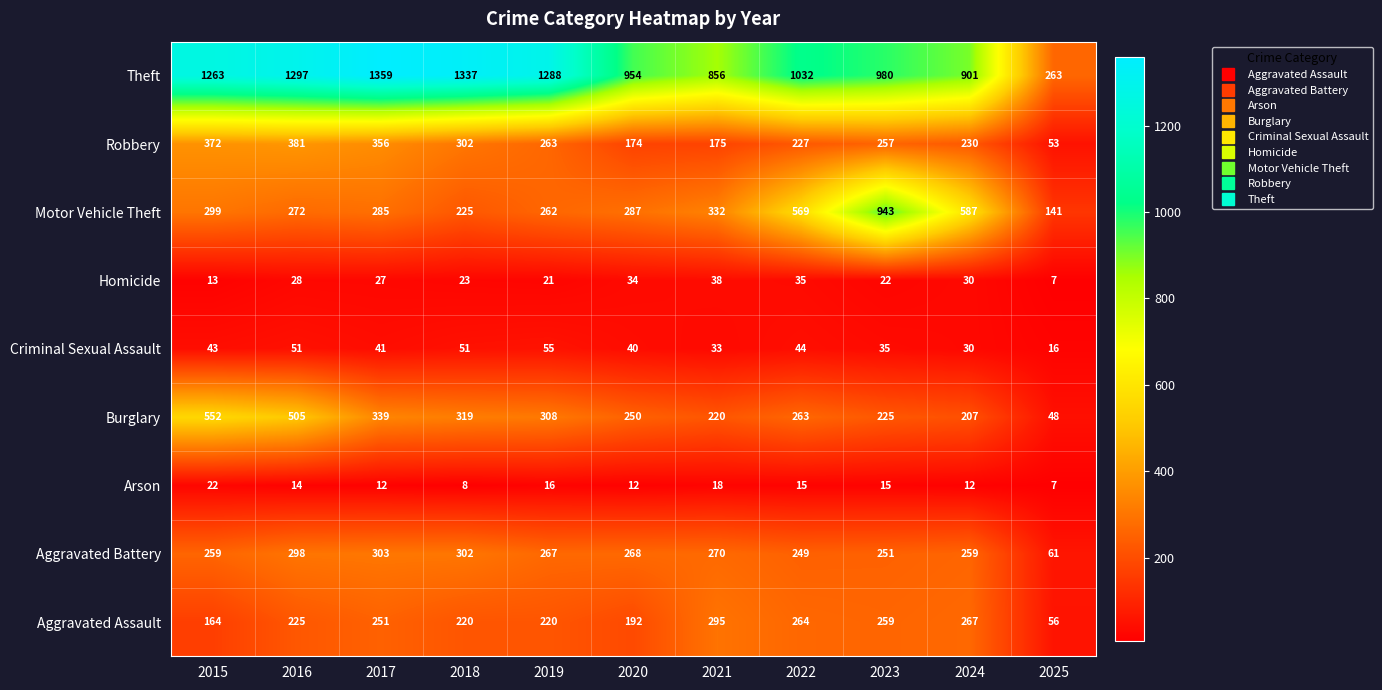

Which series has the widest spread of values?

Theft